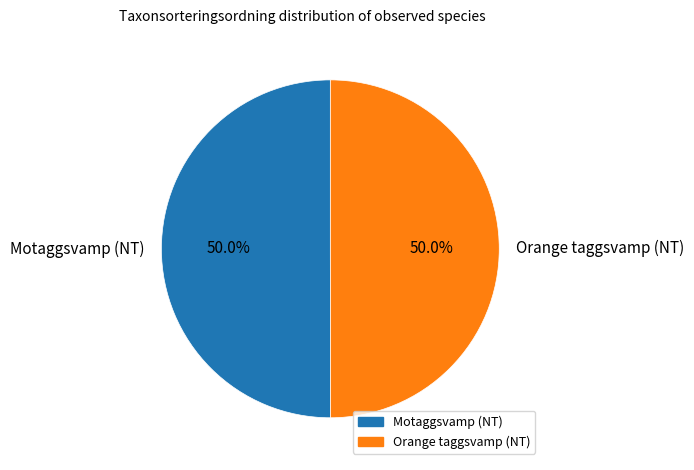

Combined, do Motaggsvamp (NT) and Orange taggsvamp (NT) account for over 50%?

Yes